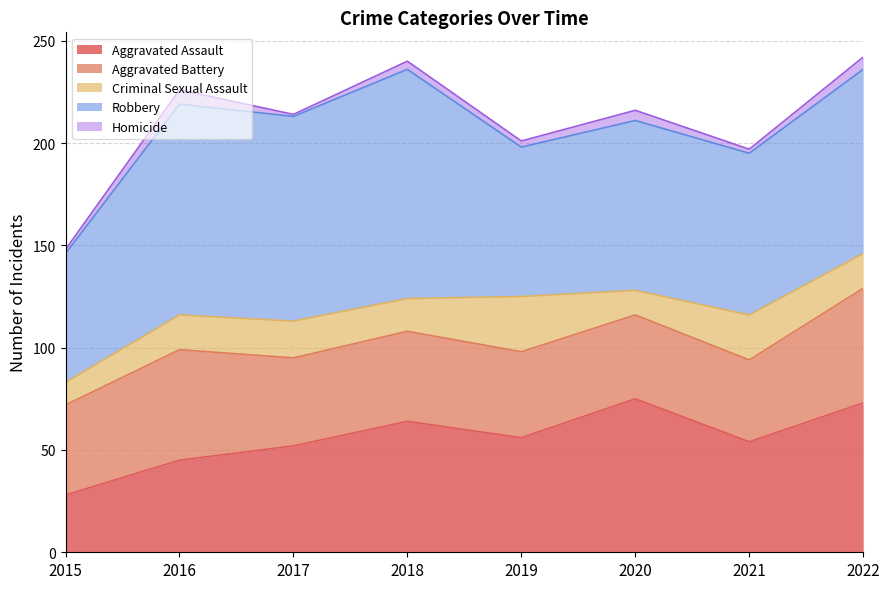

True or false: Homicide and Aggravated Assault cross at least once.

False